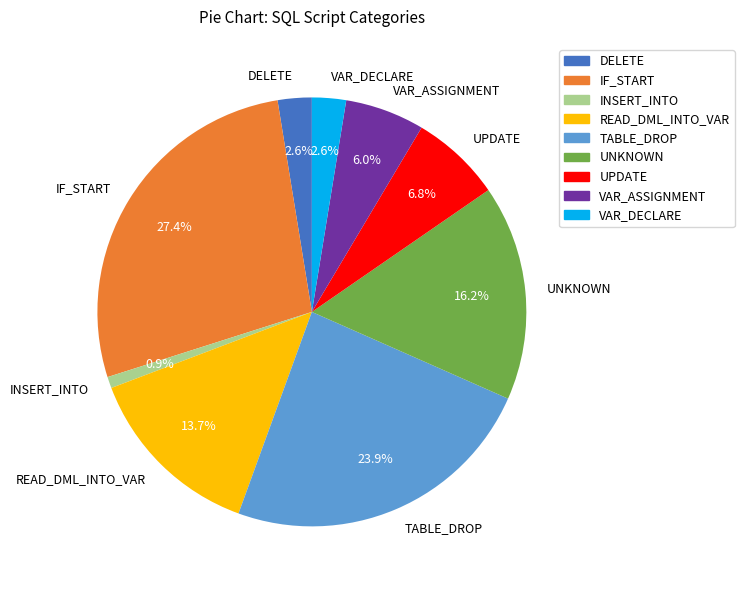

To the nearest percent, what percentage of the pie is TABLE_DROP?

24%